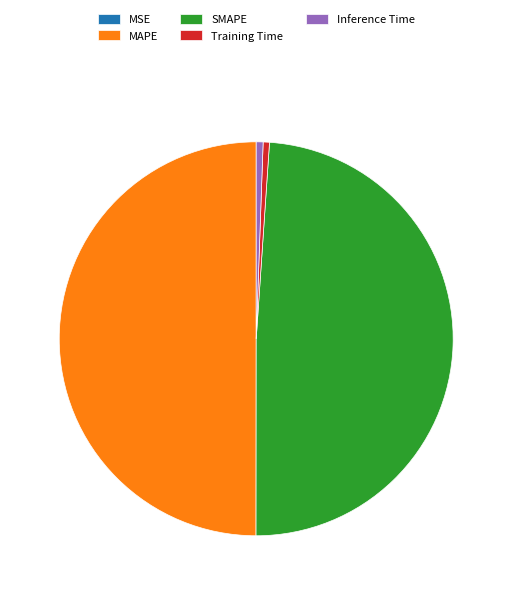

The Inference Time slice represents 10% of the pie. True or false?

False